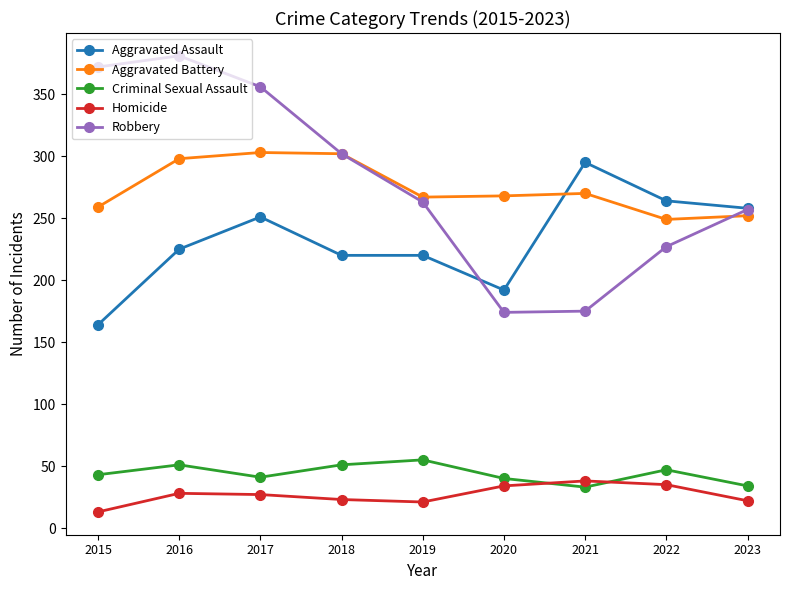

At which label does Criminal Sexual Assault reach its peak?

2019